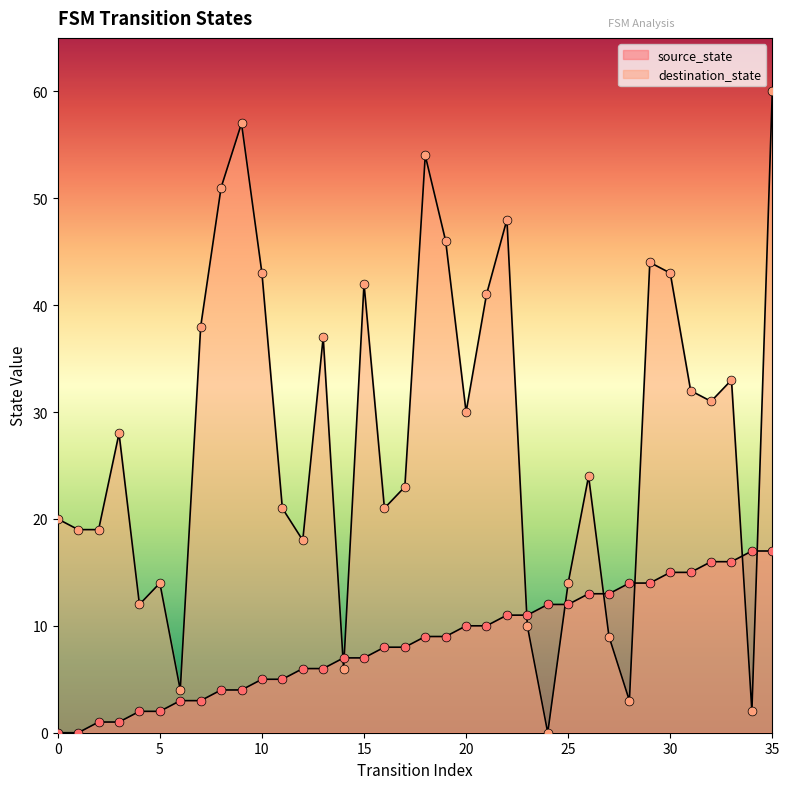

At how many categories does at least one series exceed 38?

11